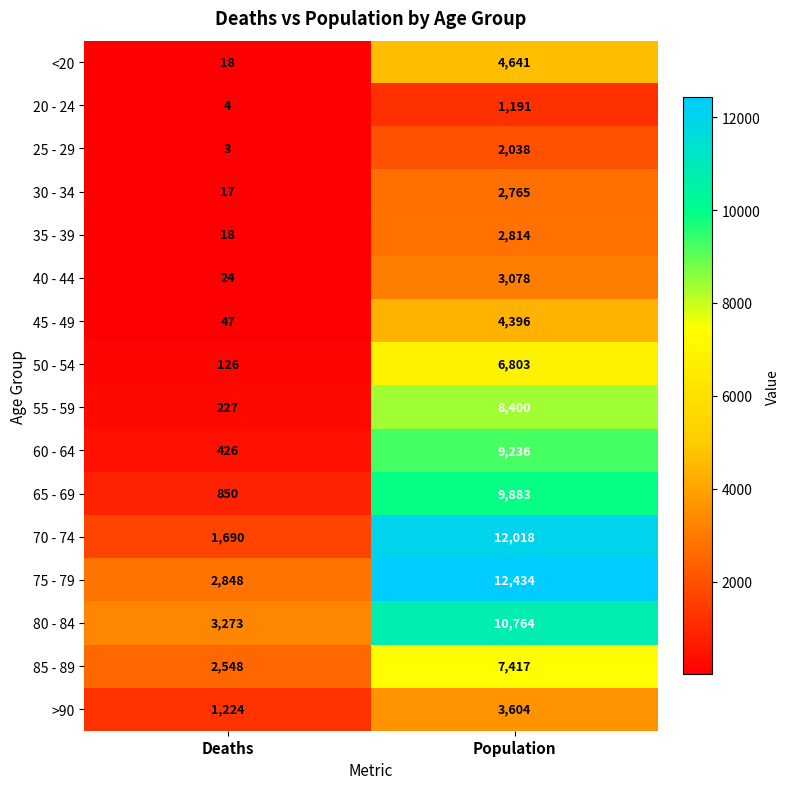

The value of 20 - 24 at Deaths is 5. True or false?

False